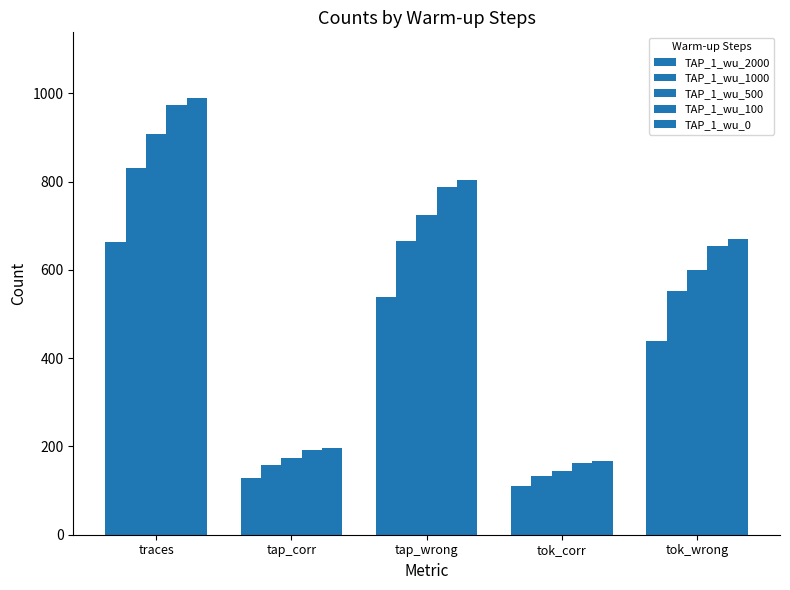

How many categories are shown in the chart?

5